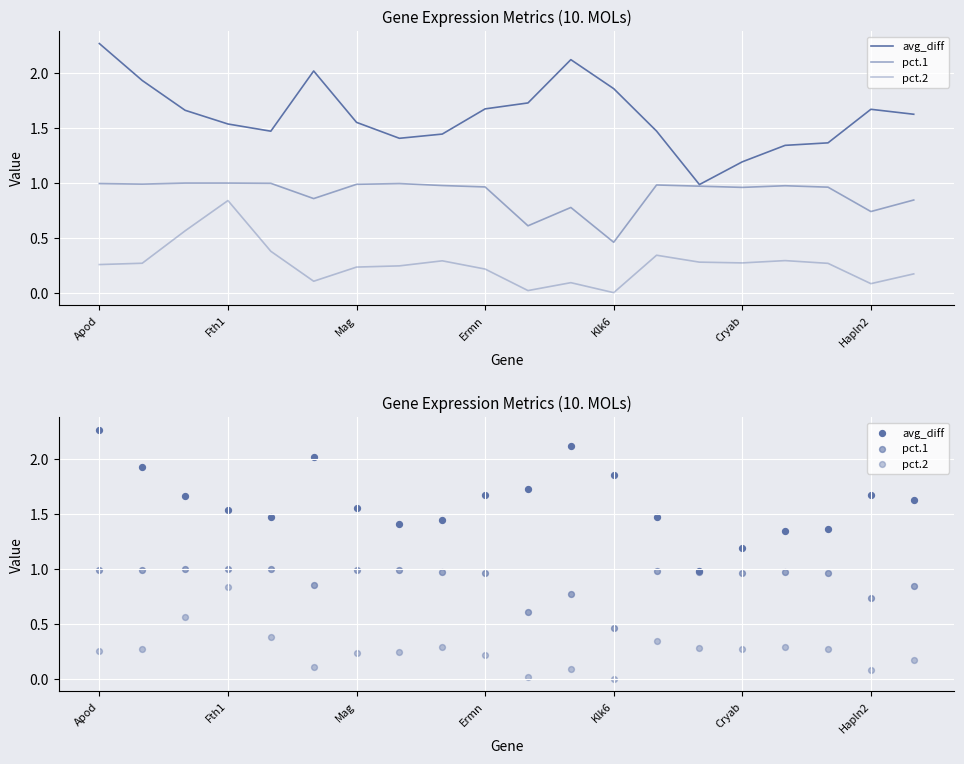

Which series reaches the minimum Y coordinate?

pct.2